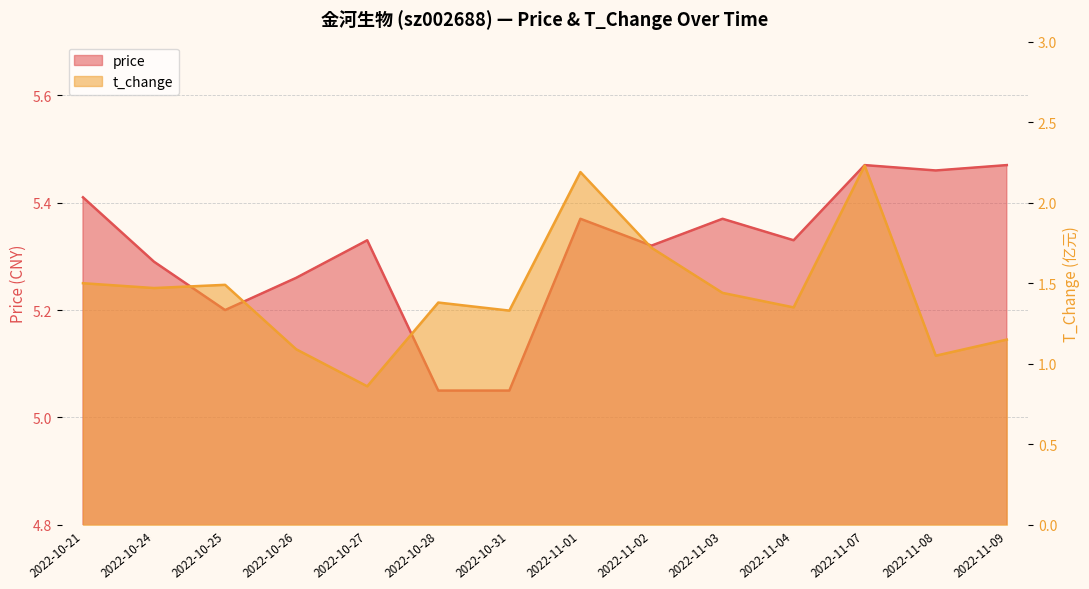

What is the difference between the second highest and second lowest values in the price series?

0.4